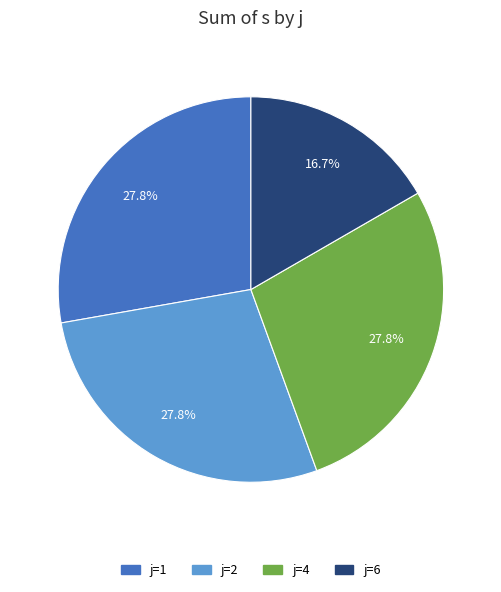

The j=6 slice represents 17% of the pie. True or false?

True